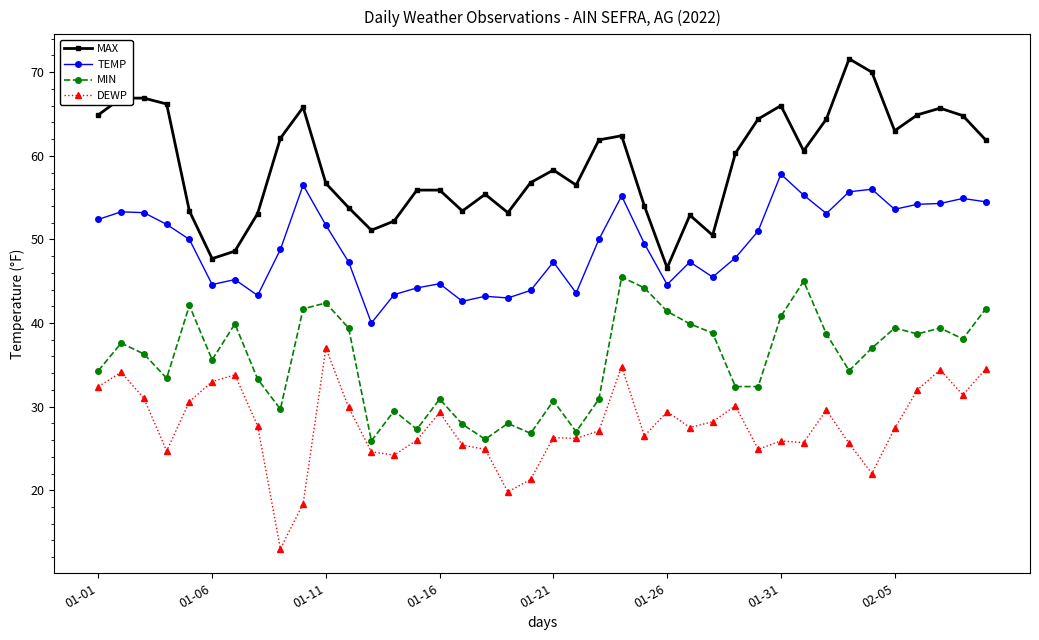

Does the chart have visible grid lines?

No